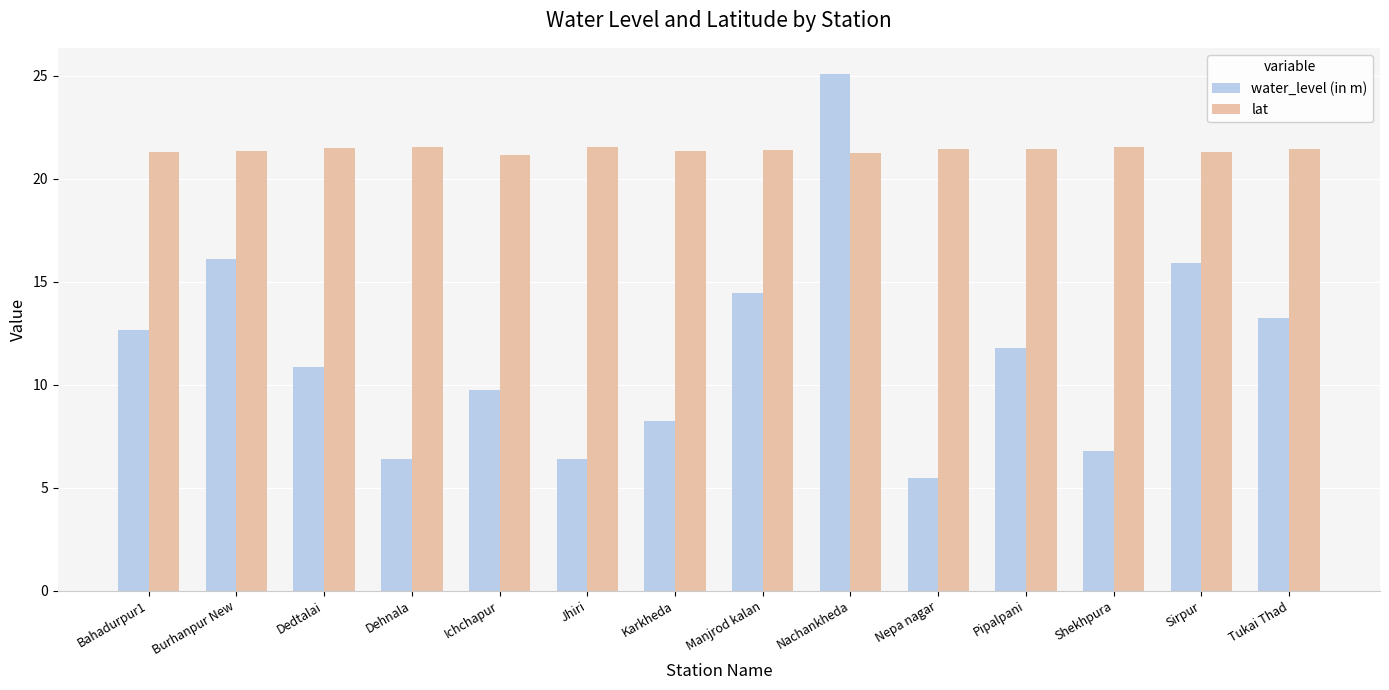

What is the sum of all water_level (in m) values?

163.2